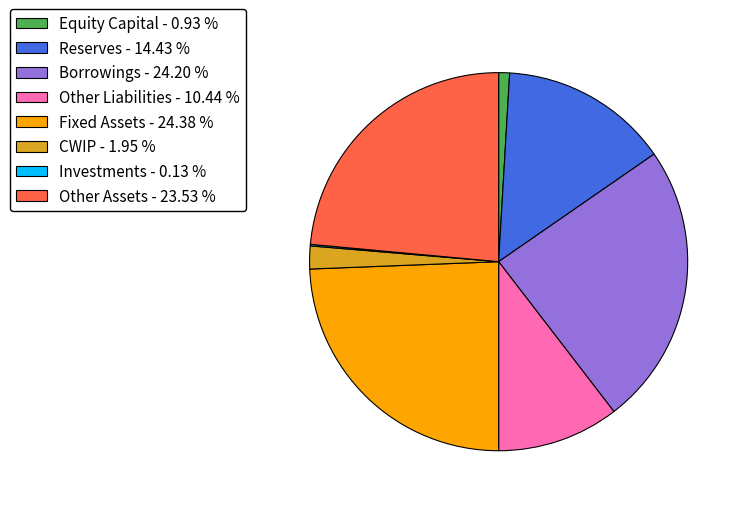

Is Fixed Assets the majority of the pie?

No